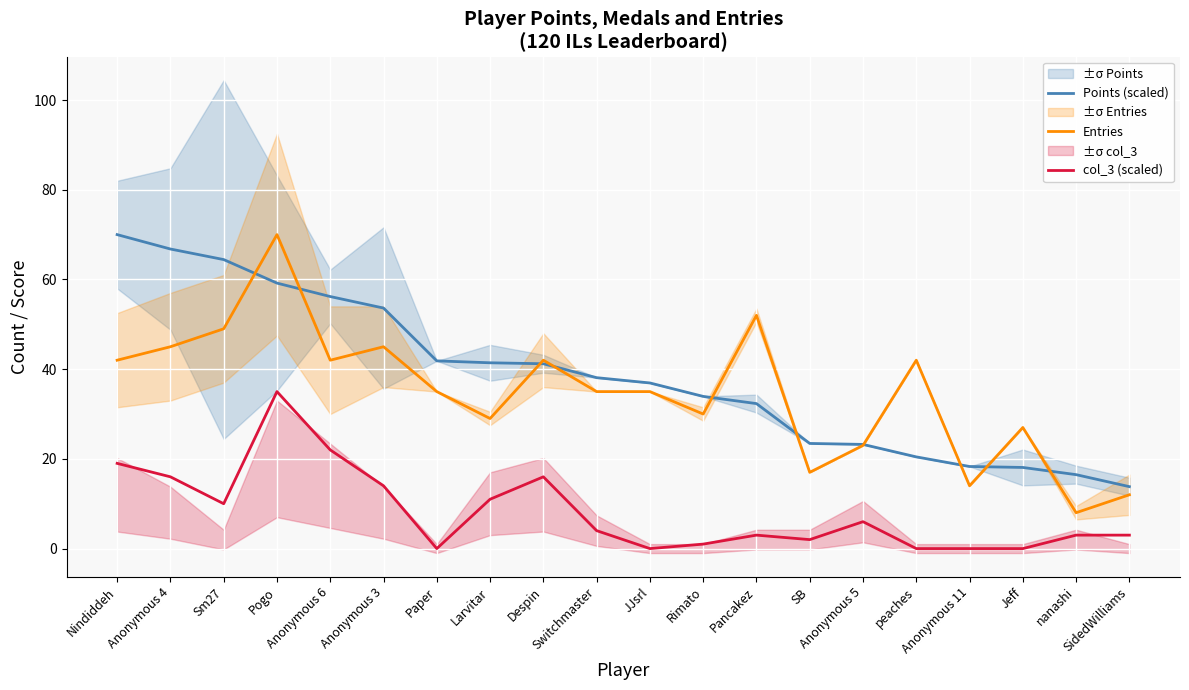

Rank the series at Despin from lowest to highest value.

col_3 (scaled), Points (scaled), Entries